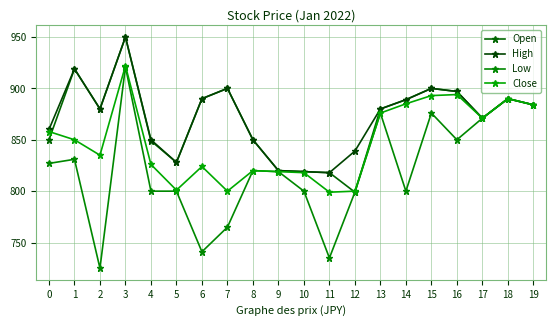

What is the lowest value of the Low series?

725